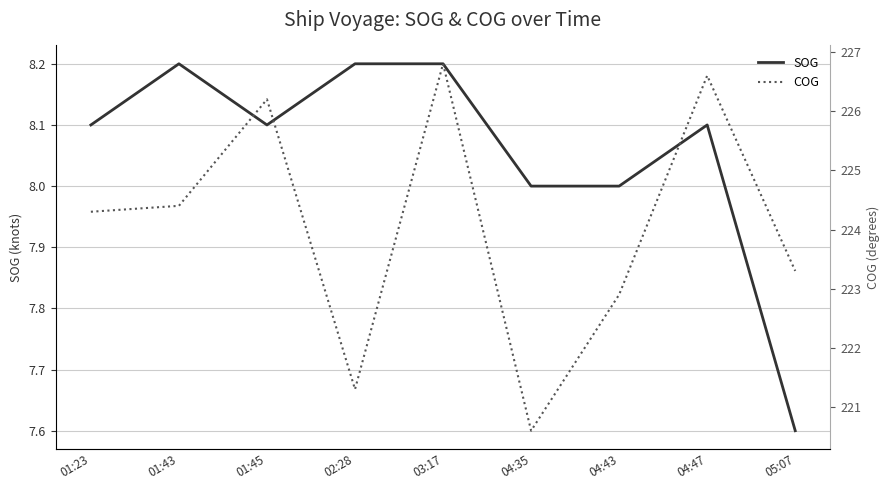

What is the difference between the COG values at 03:17 and 04:35?

6.2